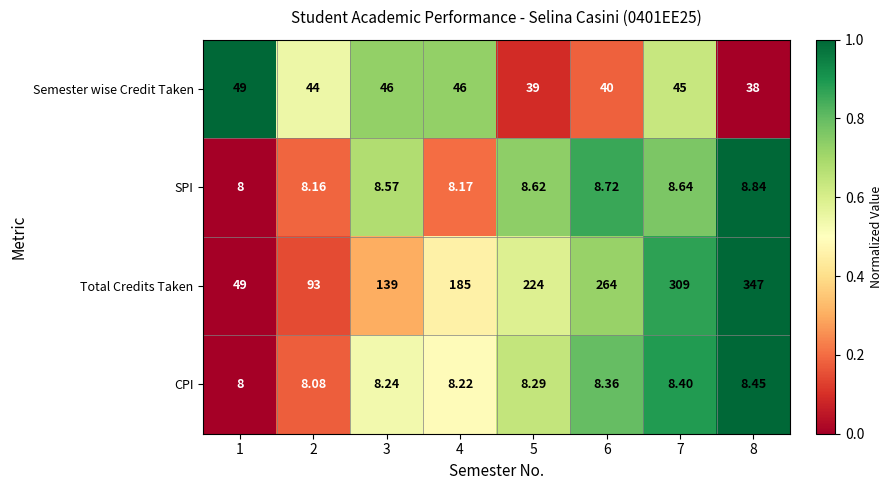

Between 1 and 5, which series saw the biggest shift?

Total Credits Taken